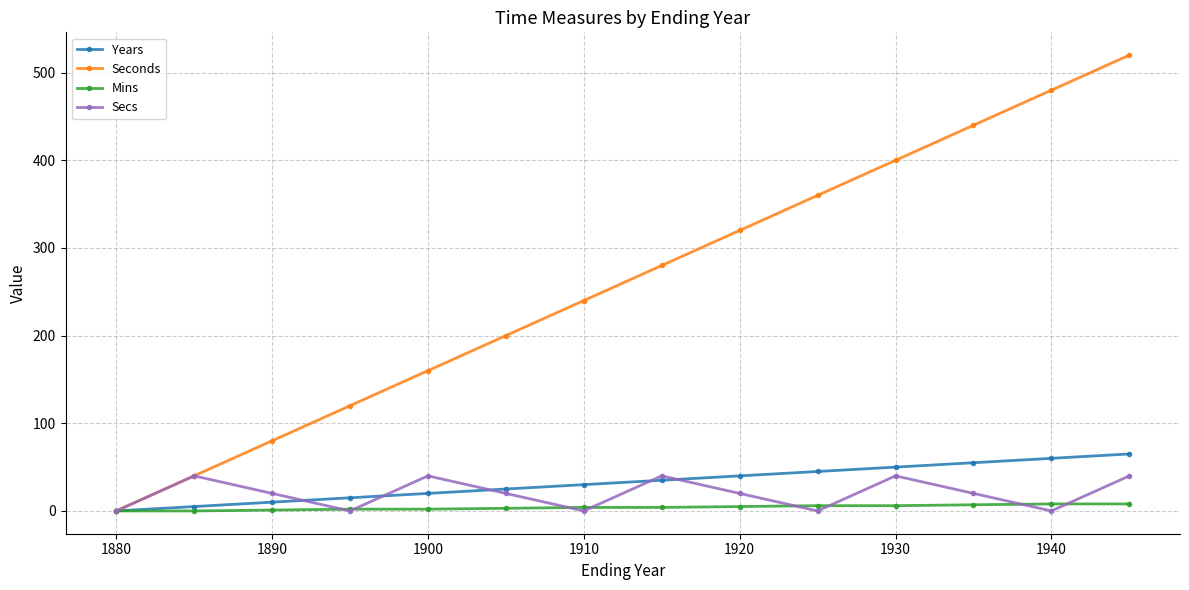

True or false: Secs has more than 2 interior local peaks.

True